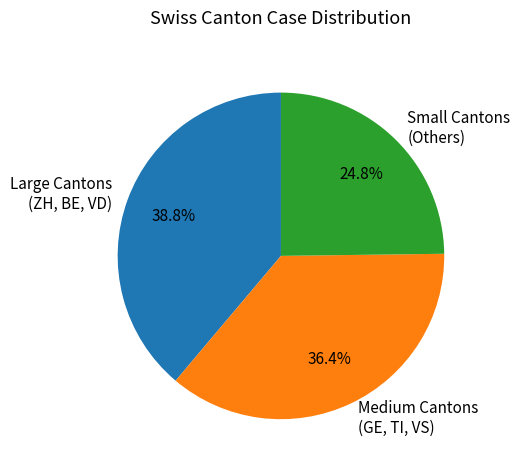

Count the number of slices in the pie.

3